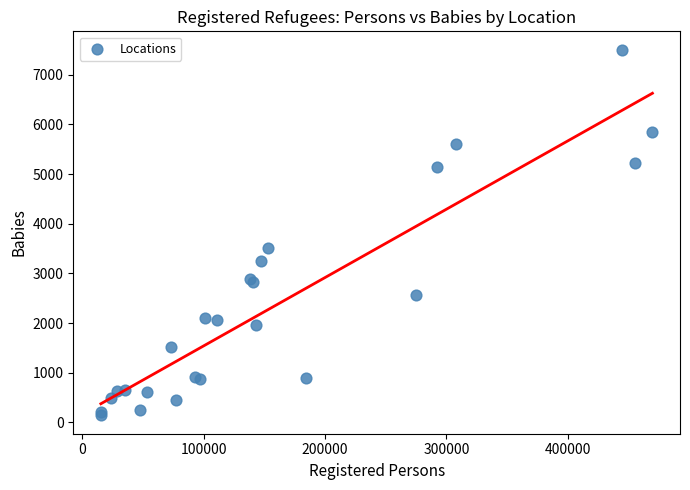

What Y value in the scatter plot is closest to 3823?

3512